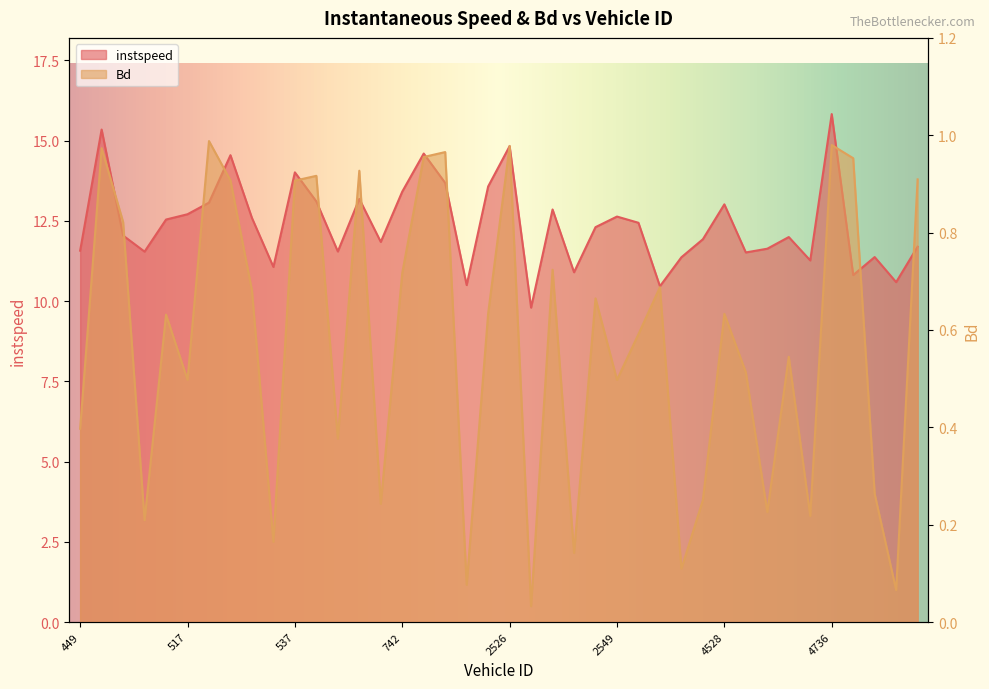

Does the chart have visible grid lines?

No